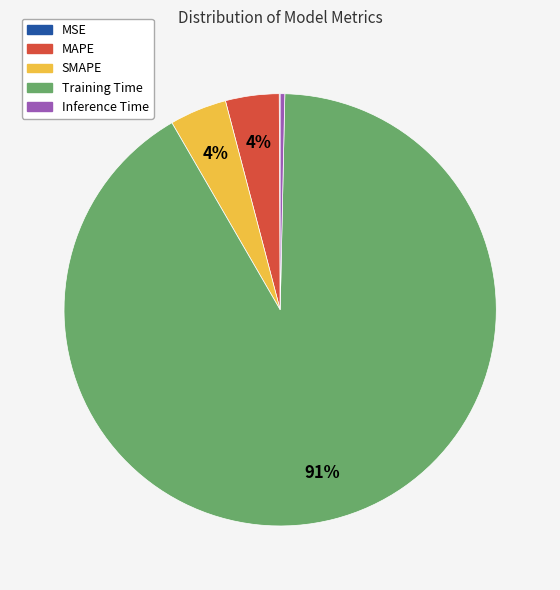

Which slice is the largest?

Training Time